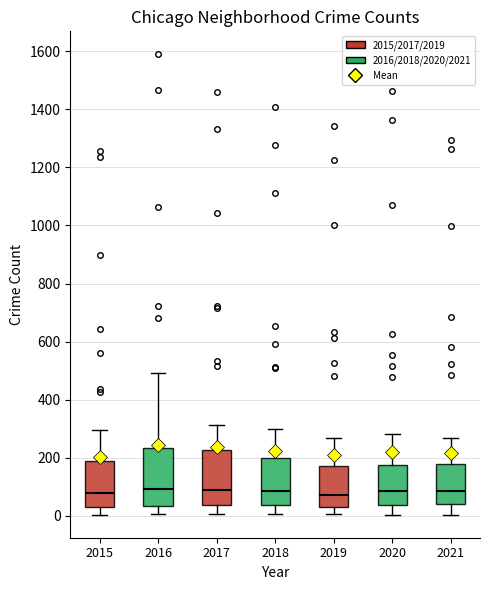

Reading left to right, read every box against the y-axis: the position of its median line, the range the box covers, and the ends of its whiskers. The values are not printed on the chart, so give them approximately, as read against the axis.

2015: median 80, box 40 to 180, whiskers 0 to 300
2016: median 100, box 40 to 240, whiskers 0 to 500
2017: median 100, box 40 to 220, whiskers 0 to 320
2018: median 80, box 40 to 200, whiskers 0 to 300
2019: median 80, box 20 to 180, whiskers 0 to 260
2020: median 80, box 40 to 180, whiskers 0 to 280
2021: median 80, box 40 to 180, whiskers 0 to 260